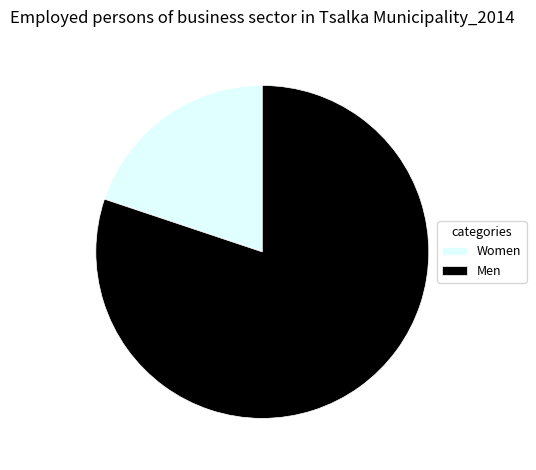

What is the largest slice in the pie chart?

Men